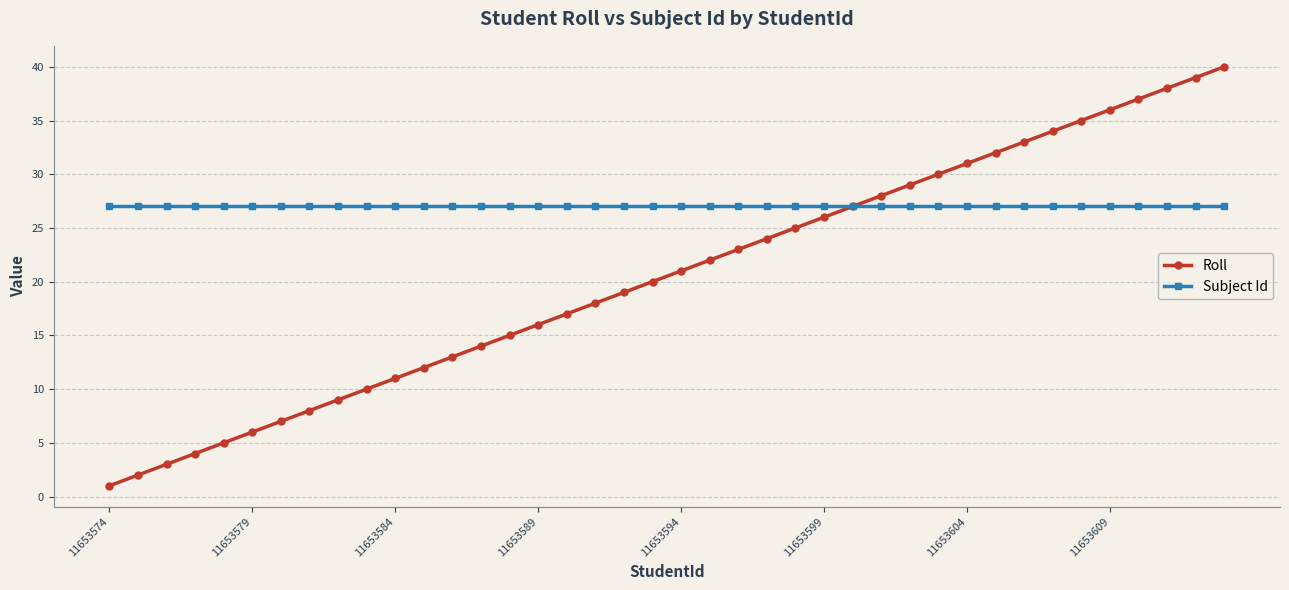

List the series in order of their peak value, highest first.

Roll, Subject Id